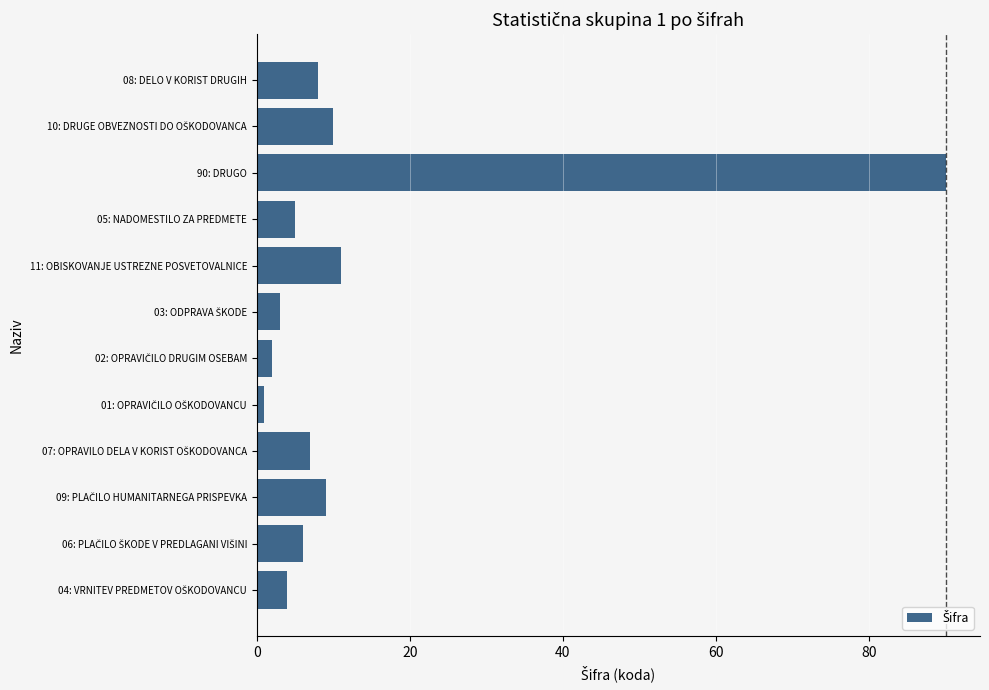

What is the average value?

13